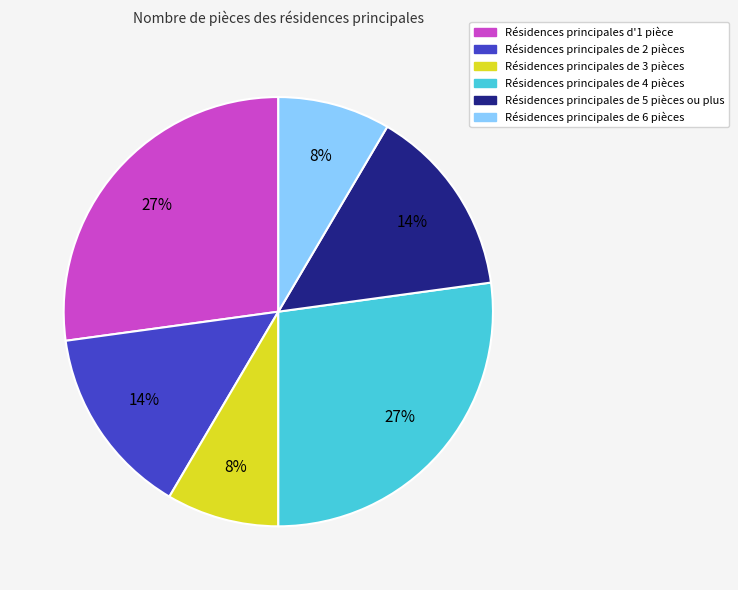

To the nearest percent, what is the average slice percentage?

17%